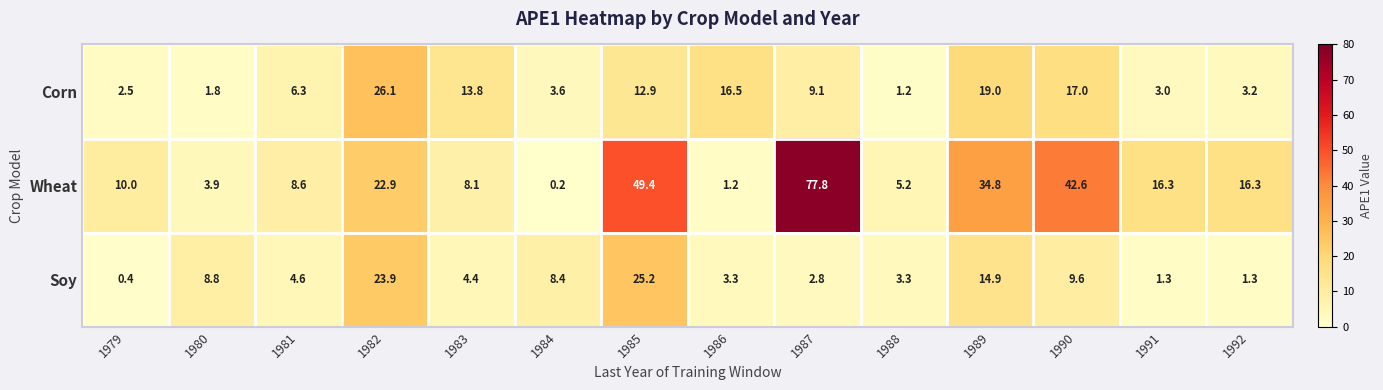

How many values in the Corn series exceed 9?

7